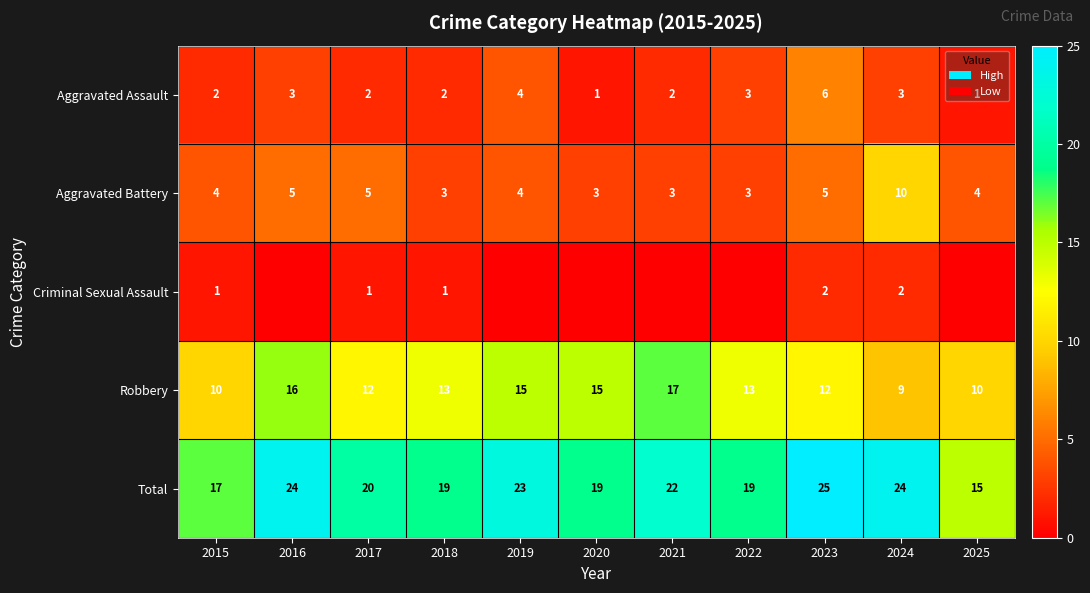

The Aggravated Assault series shows 3 at 2016. True or false?

True